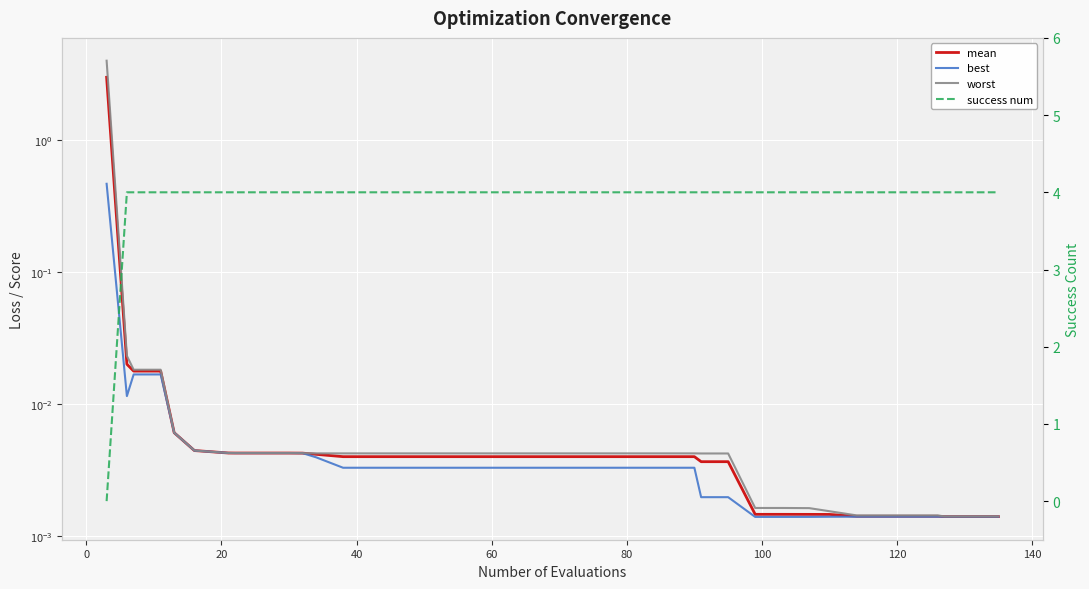

At how many categories does at least one series exceed 1?

40